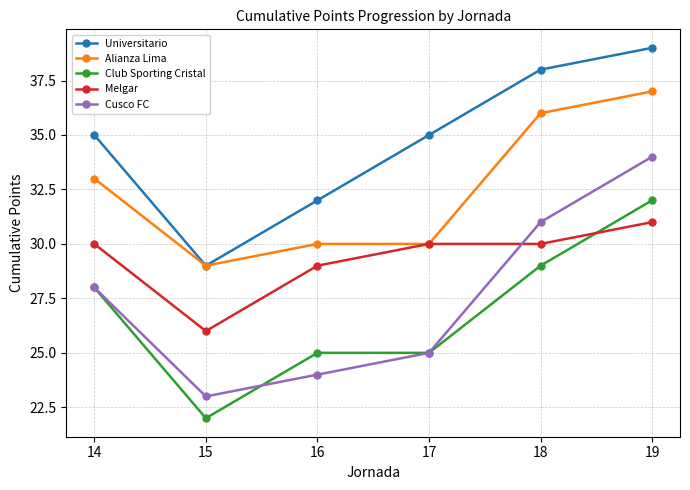

What is the difference between the maximum and minimum values in the Club Sporting Cristal series?

10